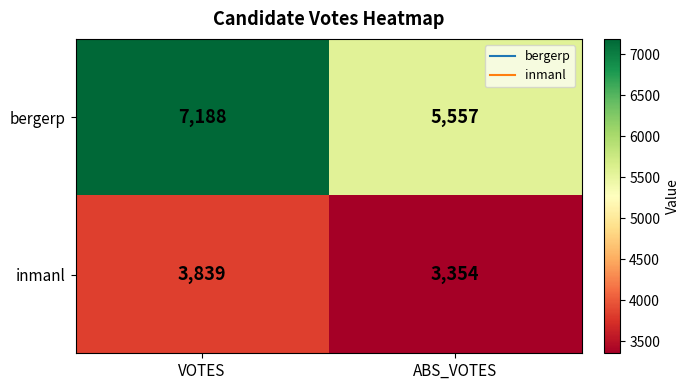

The value of bergerp at VOTES is 2859. True or false?

False